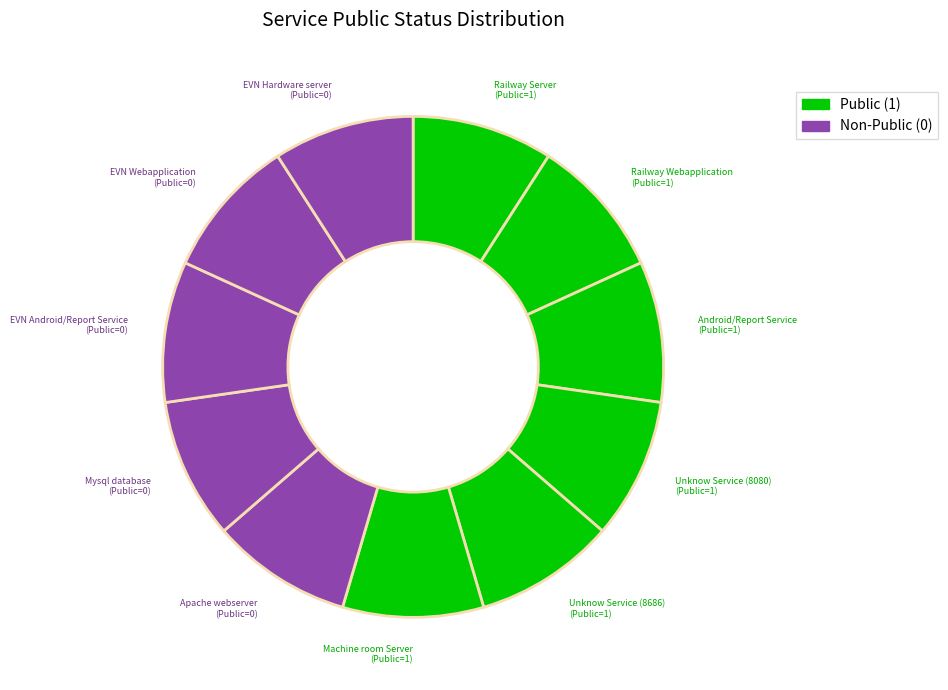

Count the number of slices in the pie.

11